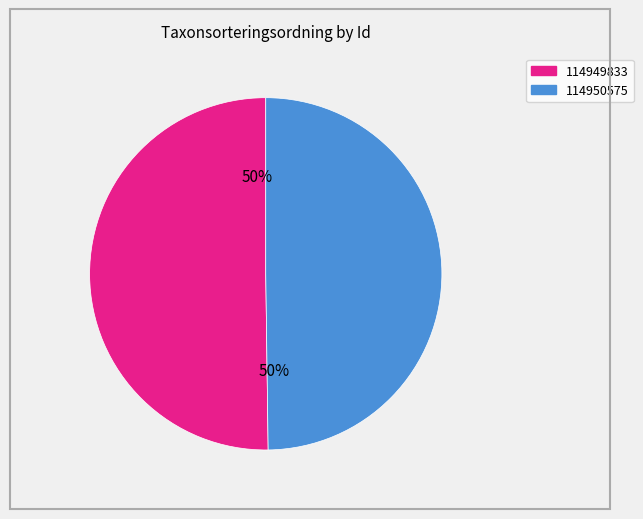

The 114950575 slice represents 36% of the pie. True or false?

False